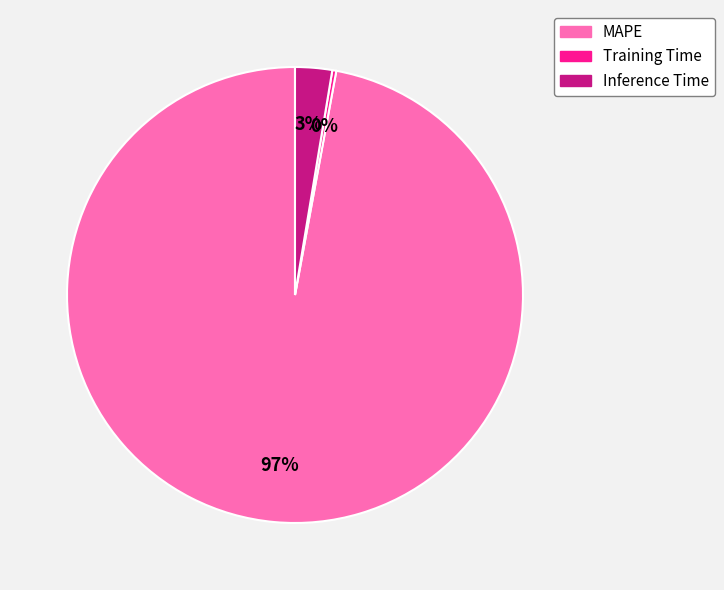

How many segments does this pie chart have?

3